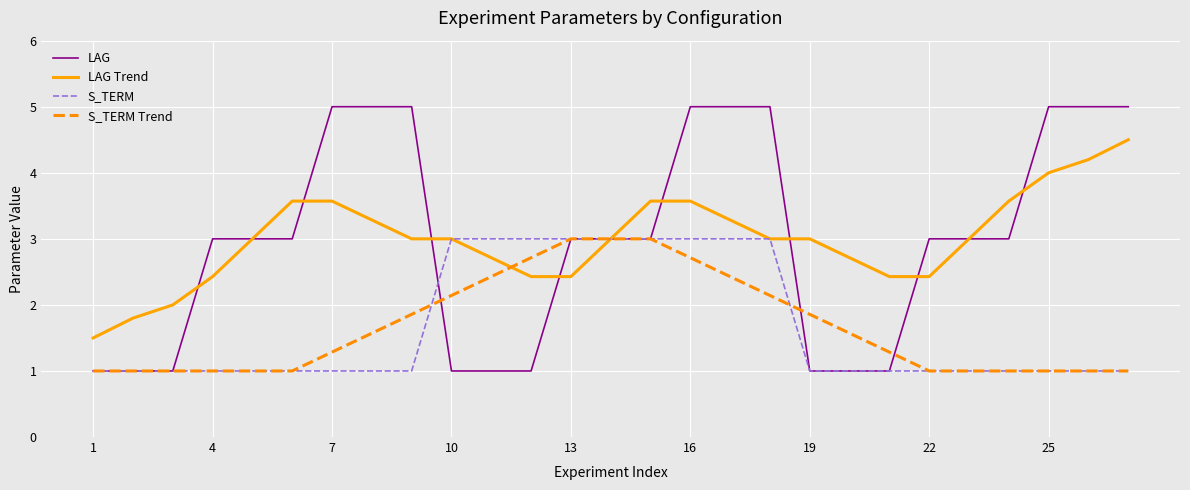

Which series has the widest spread of values?

LAG